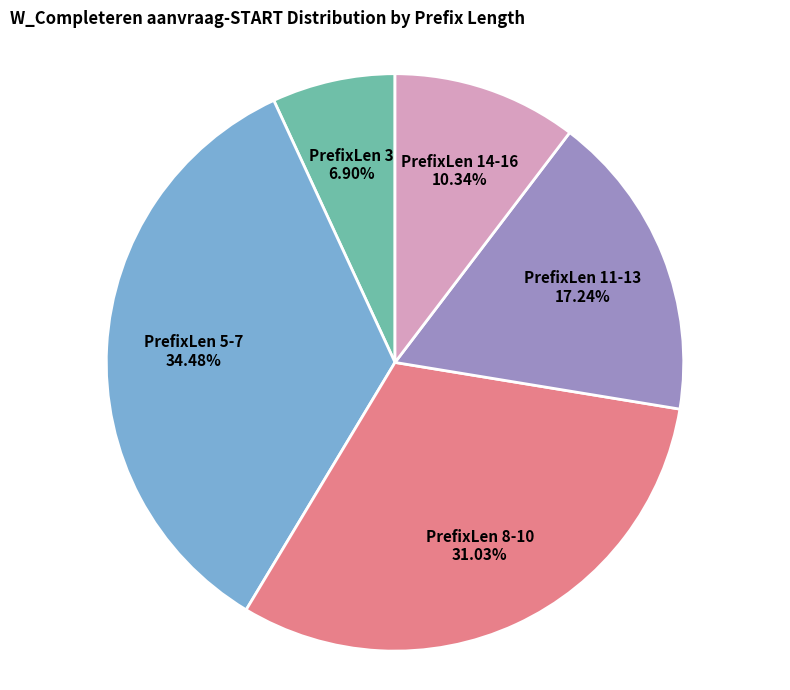

Approximately how many times larger is the value at PrefixLen 5-7 compared to PrefixLen 14-16?

3.3